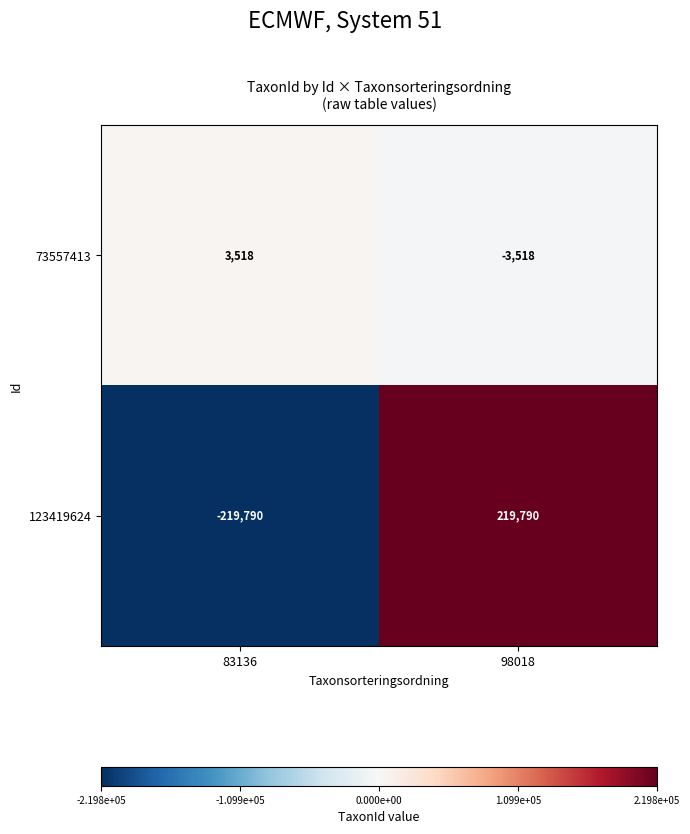

What is the total value across all series at 83136?

-216272